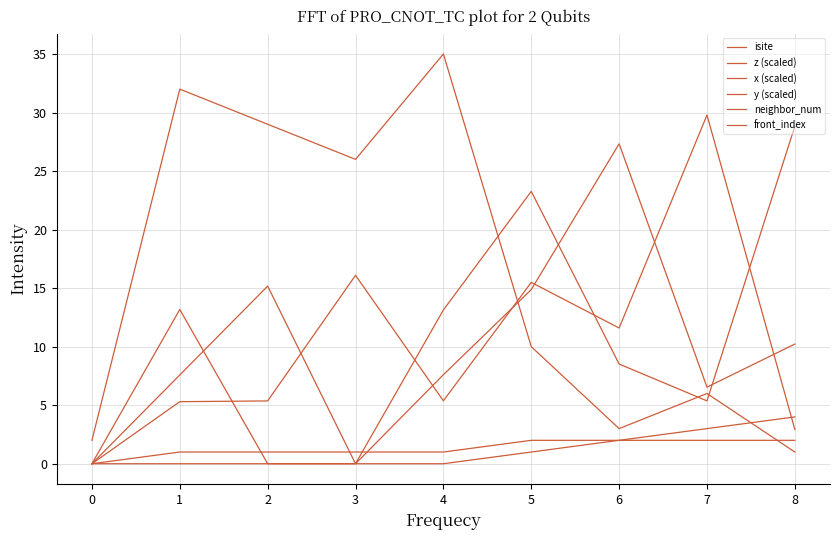

After their last crossing, which series has the higher values: neighbor_num or x (scaled)?

x (scaled)